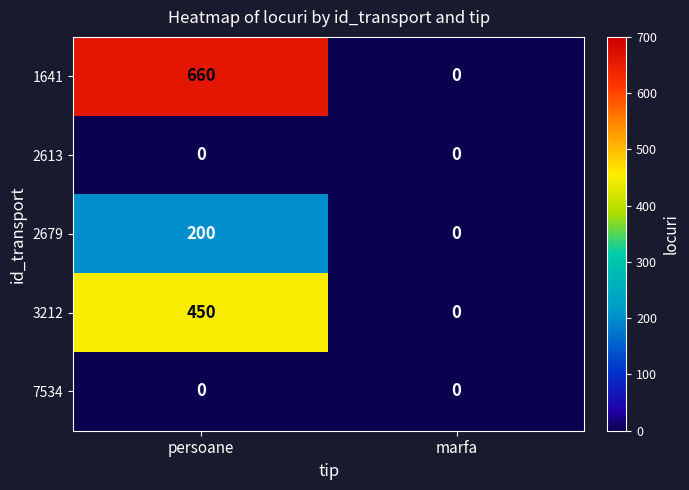

What is the difference between the 2679 values at persoane and marfa?

200